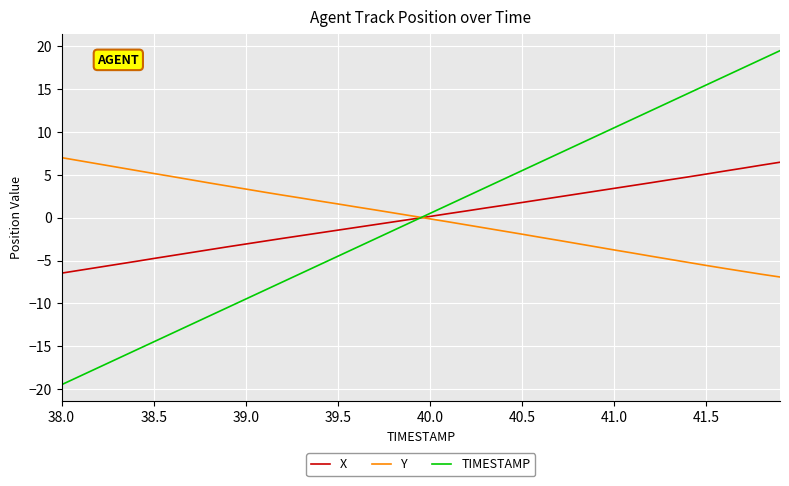

What is the maximum value for TIMESTAMP?

19.5